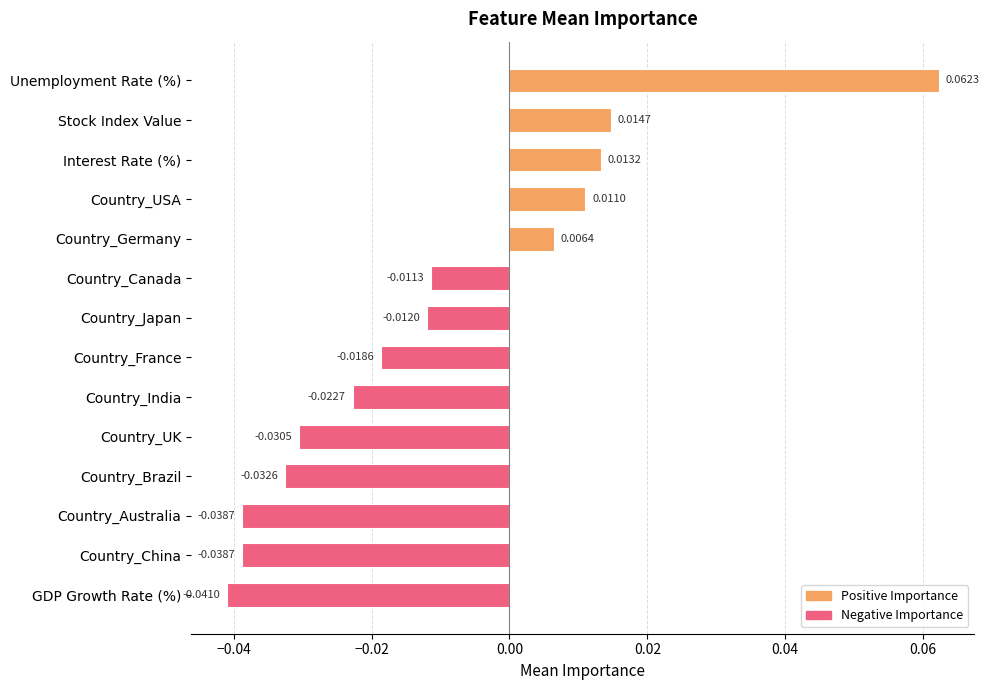

How many data points are above 0?

5